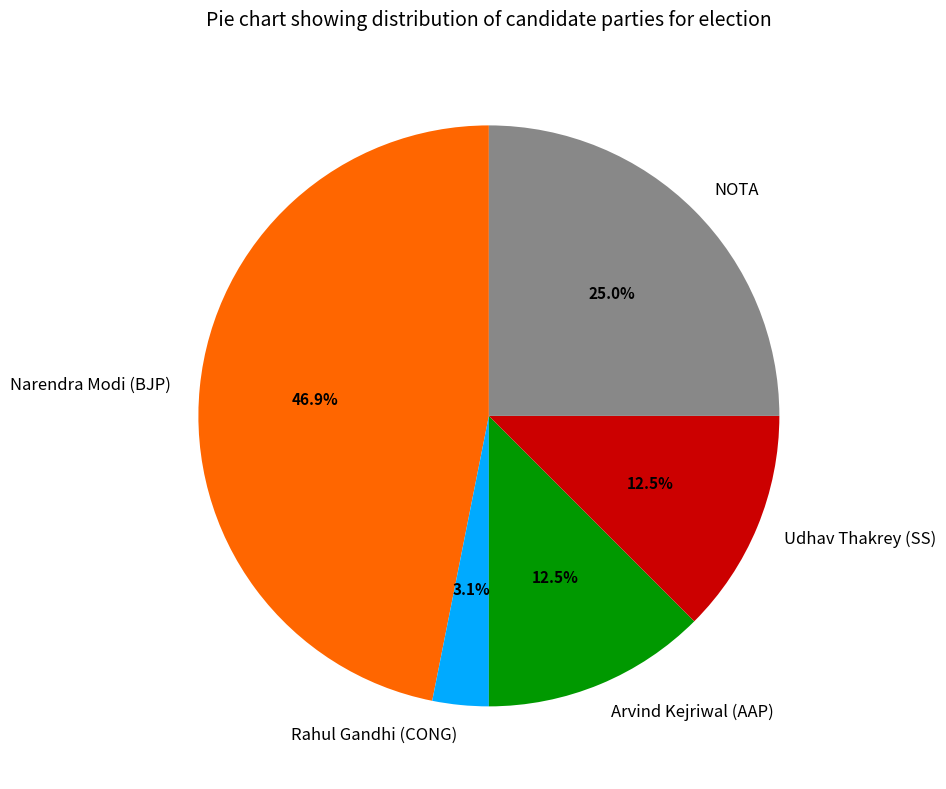

True or false: Rahul Gandhi (CONG) accounts for 9% of the total.

False